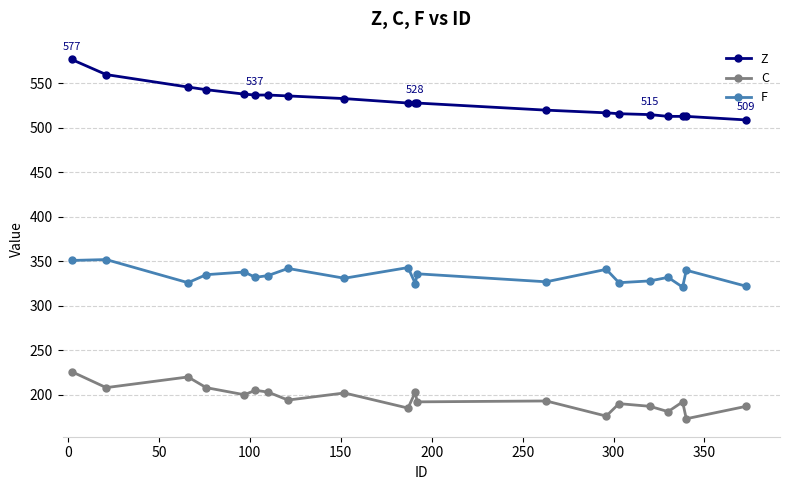

True or false: F has more than 0 interior local peaks.

True